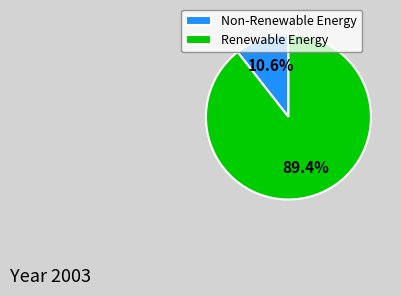

Which category accounts for the majority?

Renewable Energy